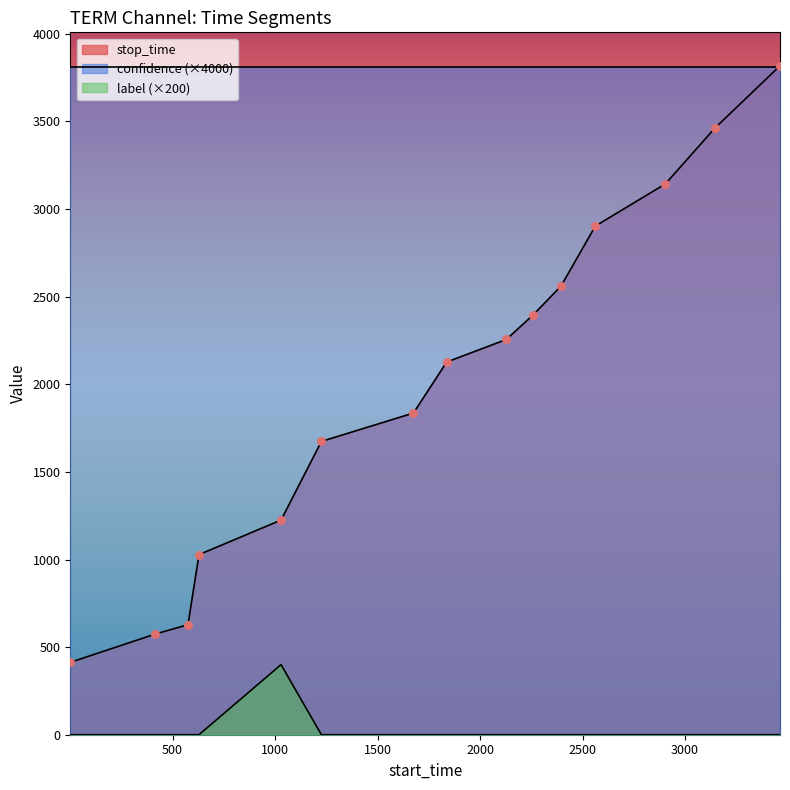

Is the value of label at 575 greater than the value of stop_time at 1226?

No